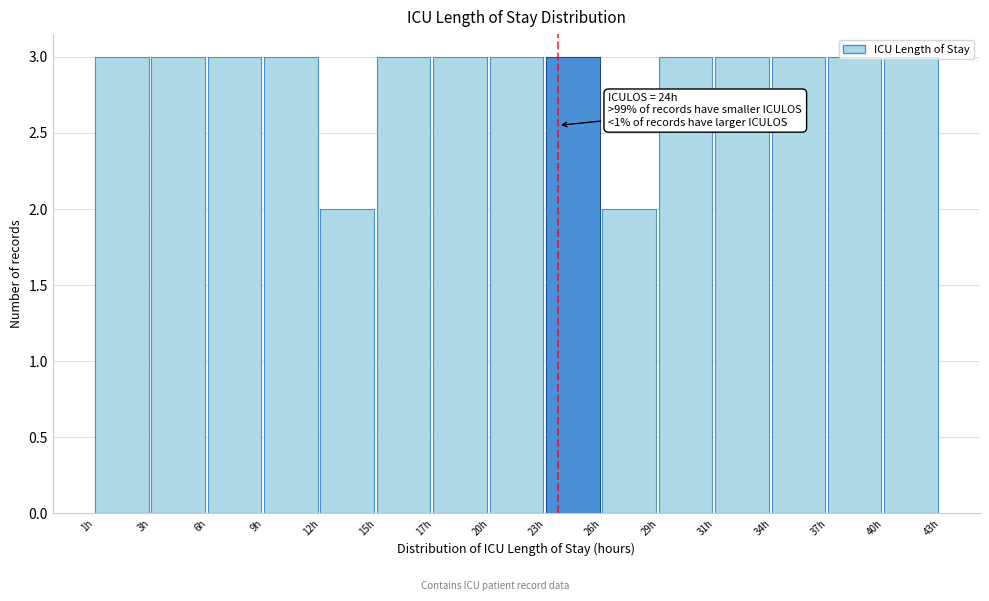

What is the average value?

3